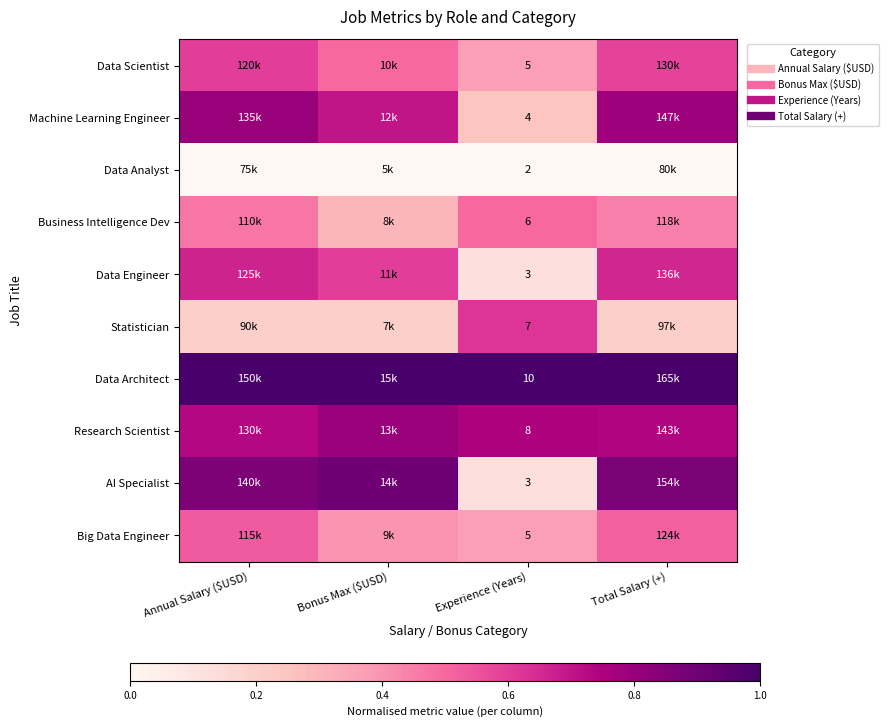

At Annual Salary ($USD), list the series in order from smallest to largest.

Data Analyst, Statistician, Business Intelligence Dev, Big Data Engineer, Data Scientist, Data Engineer, Research Scientist, Machine Learning Engineer, AI Specialist, Data Architect